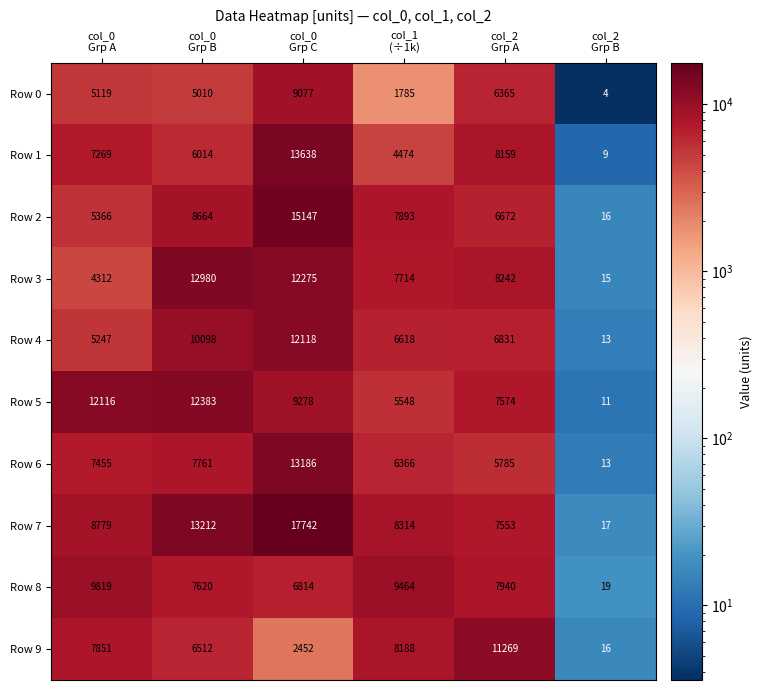

At which category is the sum across all series the highest?

col_0
Grp C